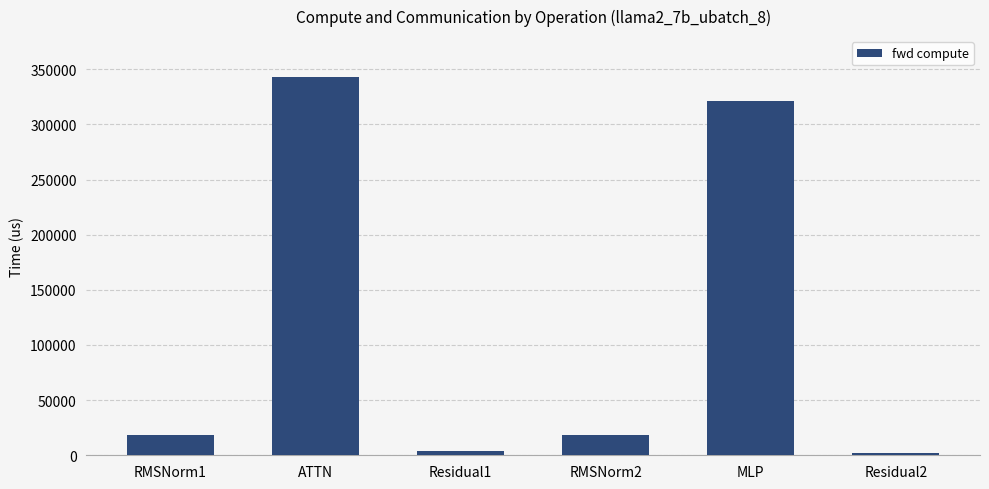

What is the difference between the values at ATTN and Residual1?

339325.7